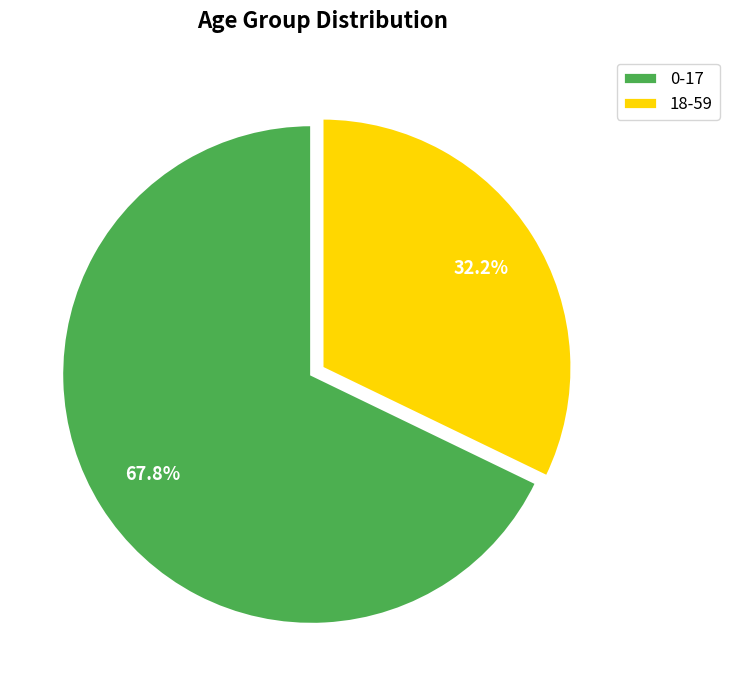

To the nearest percent, what percentage of the pie is 0-17?

68%